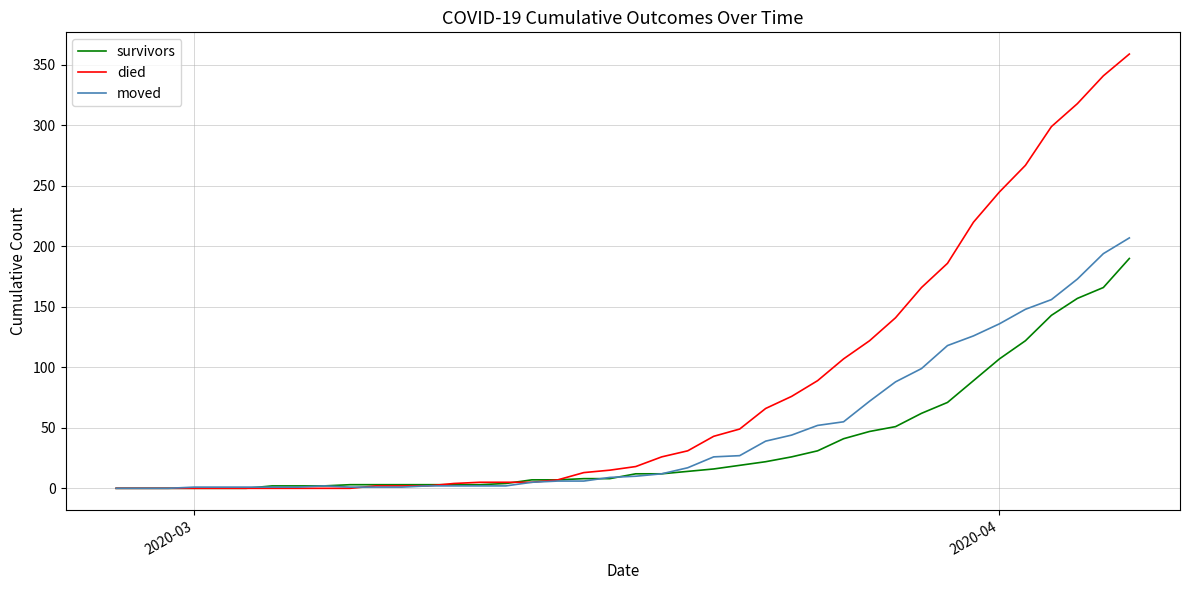

What is the sum of all survivors values?

1456